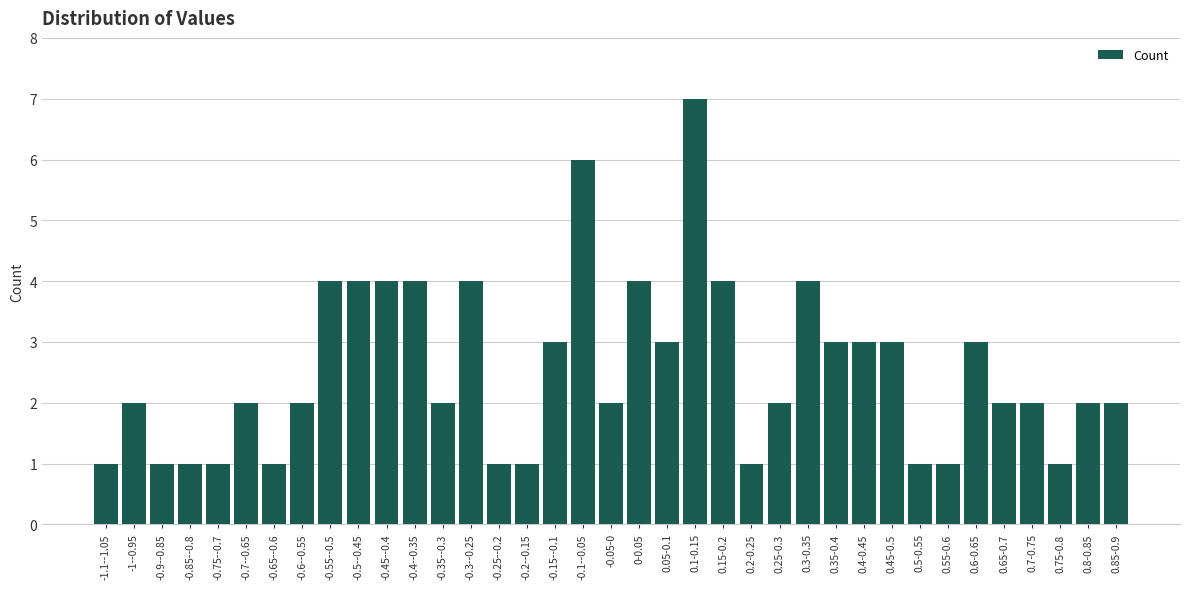

What is the ratio of the value at 0.35-0.4 to the value at -1.1--1.05?

3.0